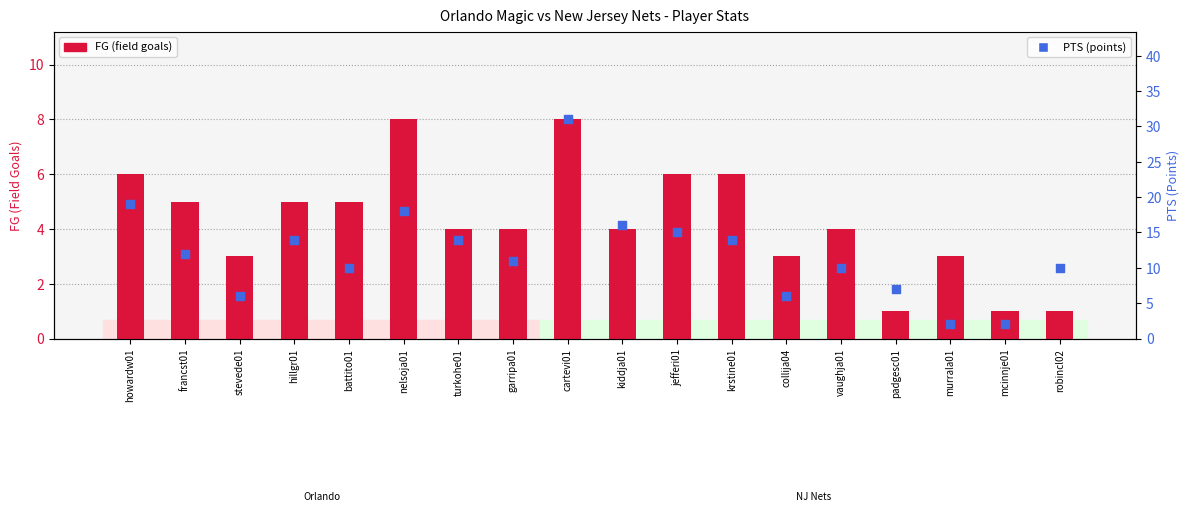

At which category is the sum across all series the highest?

cartevi01